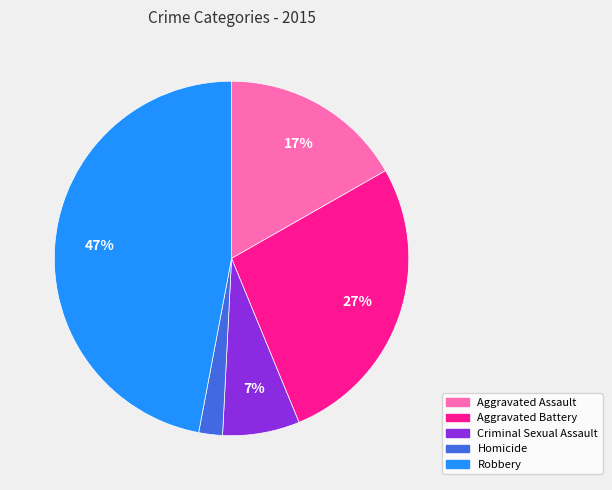

Is the sum of Aggravated Assault and Homicide greater than half?

No